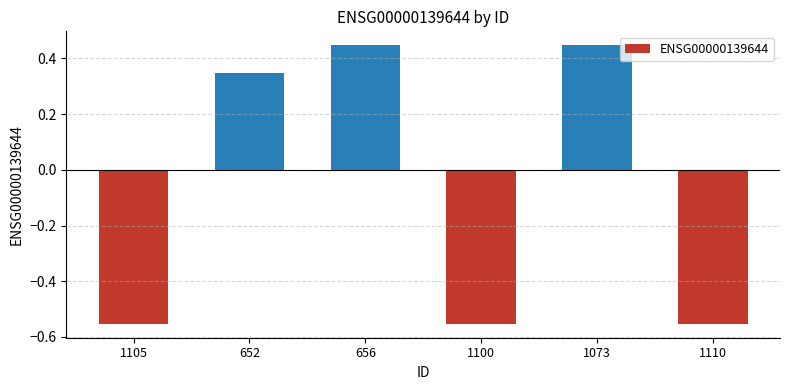

How many values are between 0 and 1?

3